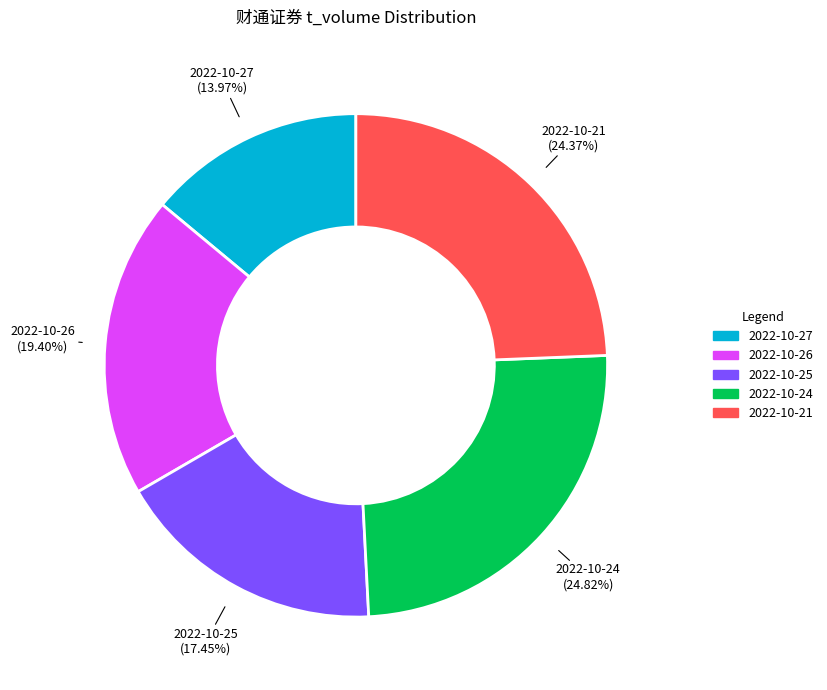

Does any single category account for the majority?

No